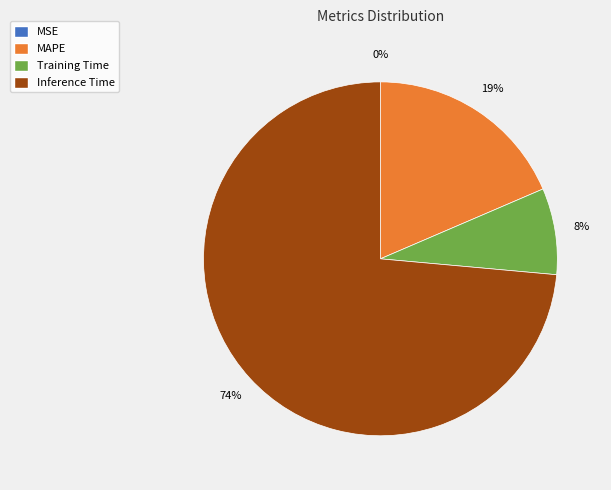

To the nearest percent, what is the average slice percentage?

25%